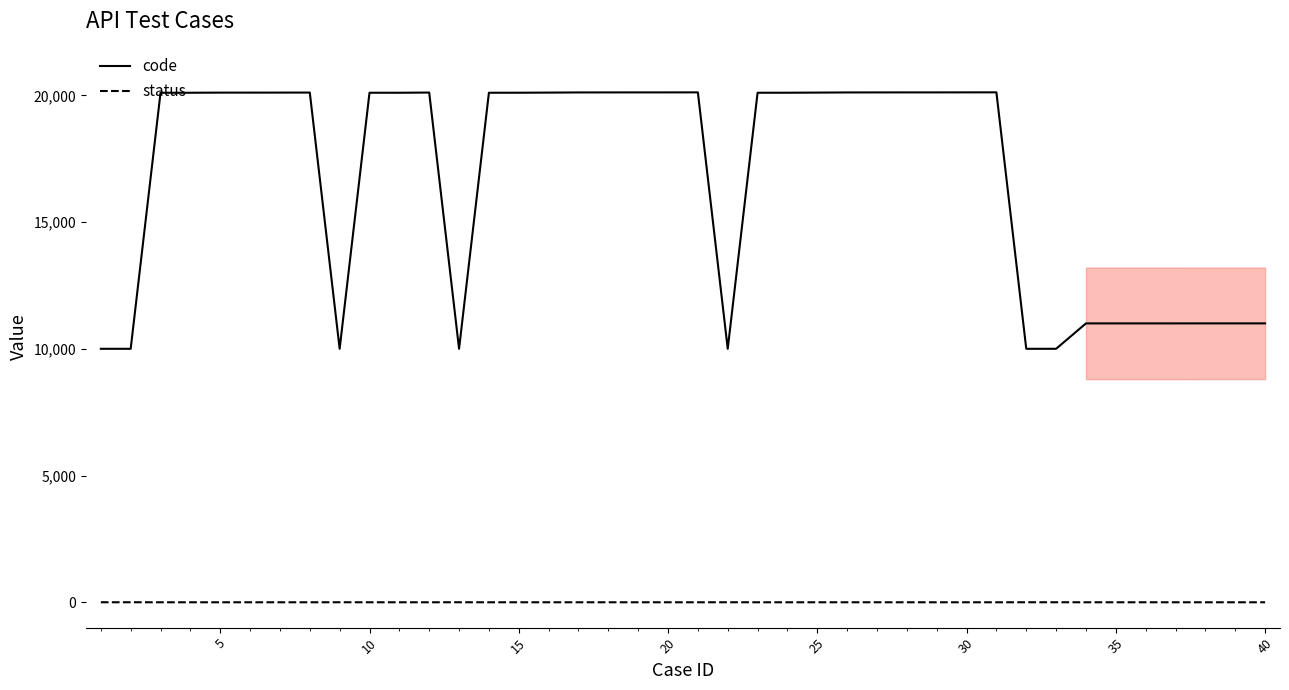

Which series has the widest spread of values?

code